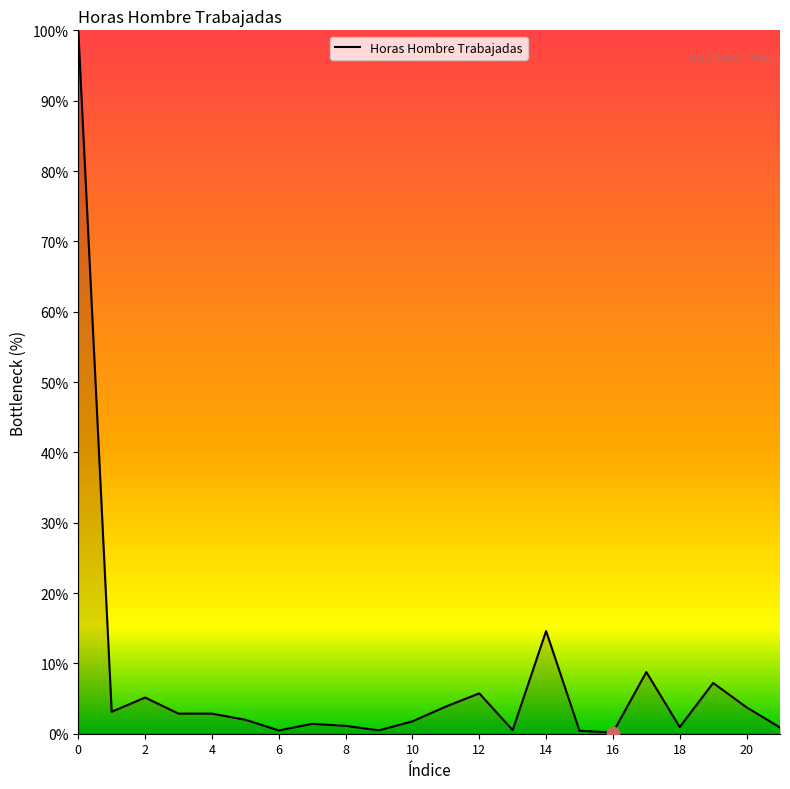

What is the maximum value shown in the chart?

100.0